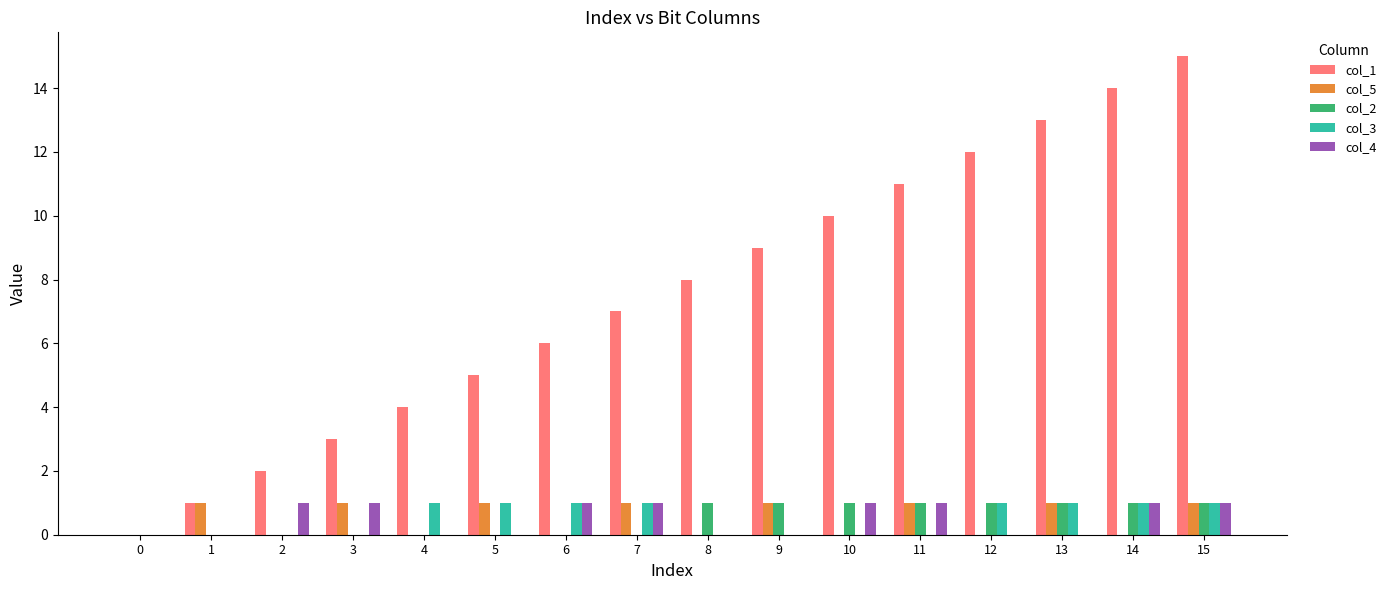

Reading left to right, list all the values displayed in this chart.

col_1: 0	1	2	3	4	5	6	7	8	9	10	11	12	13	14	15
col_5: 0	1	0	1	0	1	0	1	0	1	0	1	0	1	0	1
col_2: 0	0	0	0	0	0	0	0	1	1	1	1	1	1	1	1
col_3: 0	0	0	0	1	1	1	1	0	0	0	0	1	1	1	1
col_4: 0	0	1	1	0	0	1	1	0	0	1	1	0	0	1	1